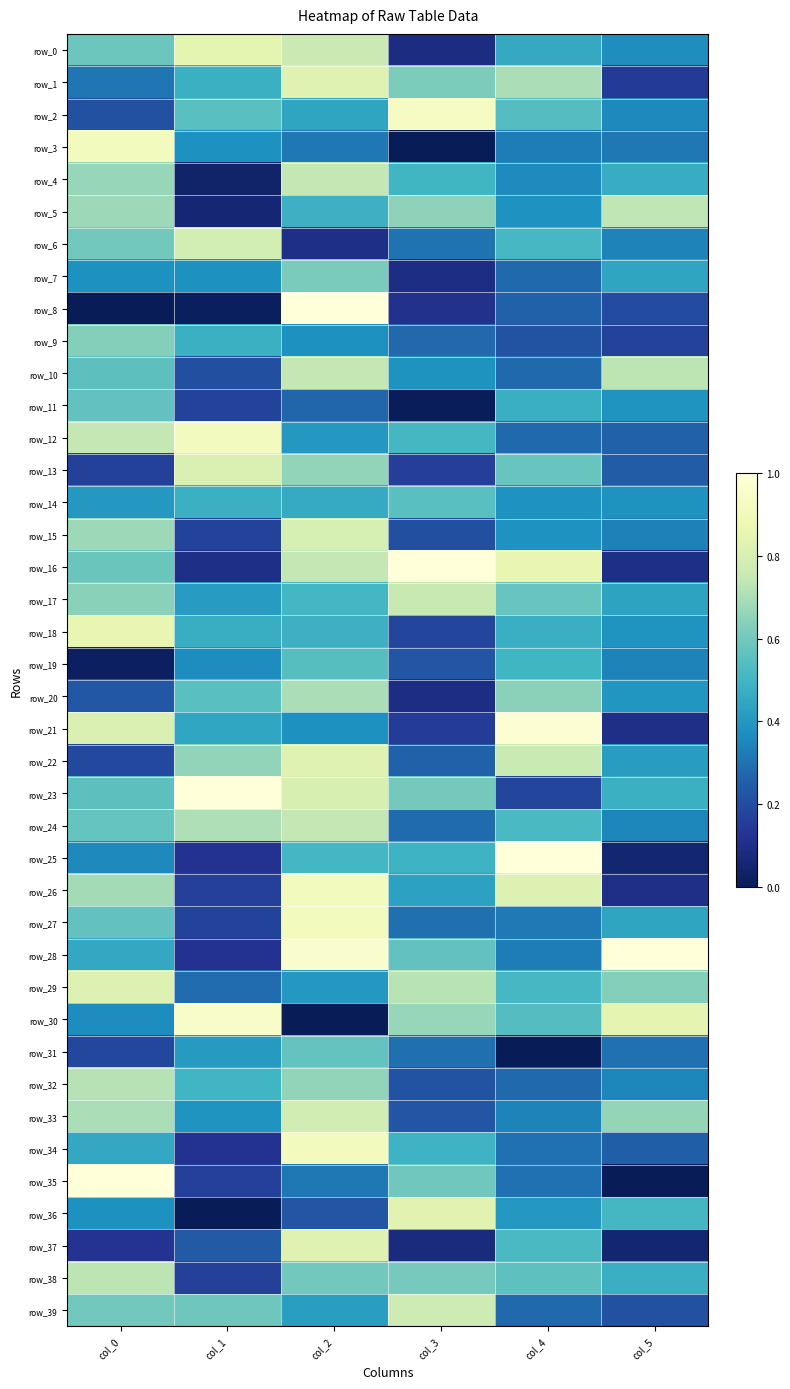

How many row_1 values are between 0 and 1?

6